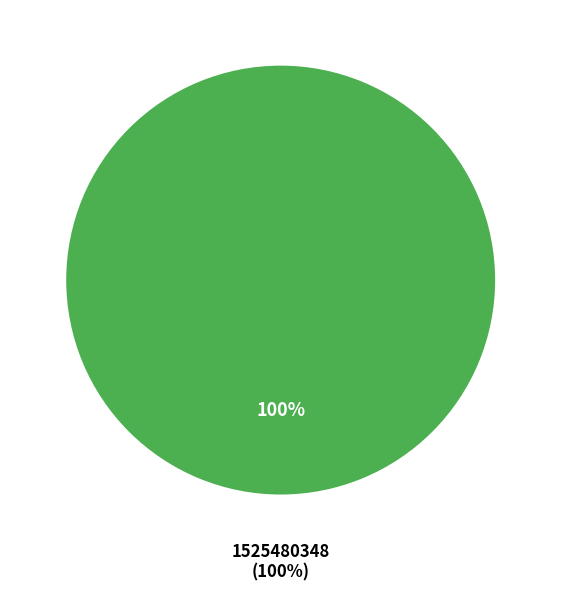

Which slice represents more than half of the pie?

1525480348